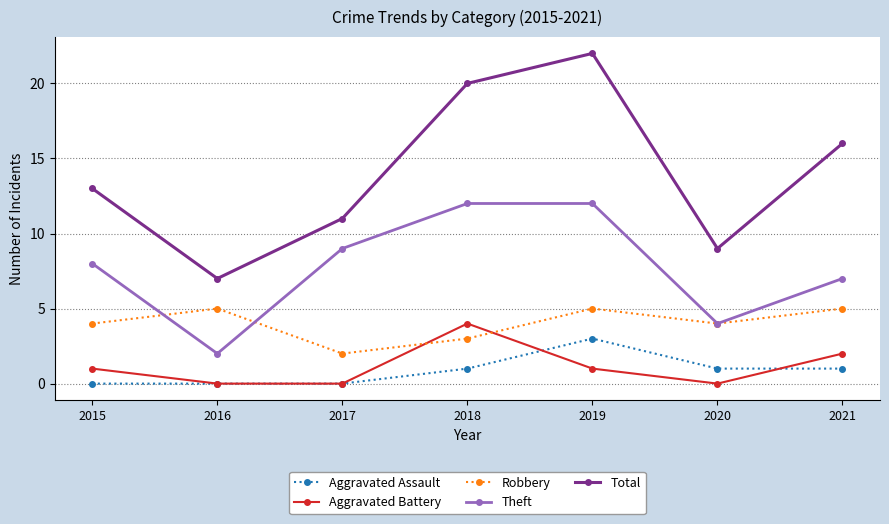

True or false: Total and Theft cross at least once.

False